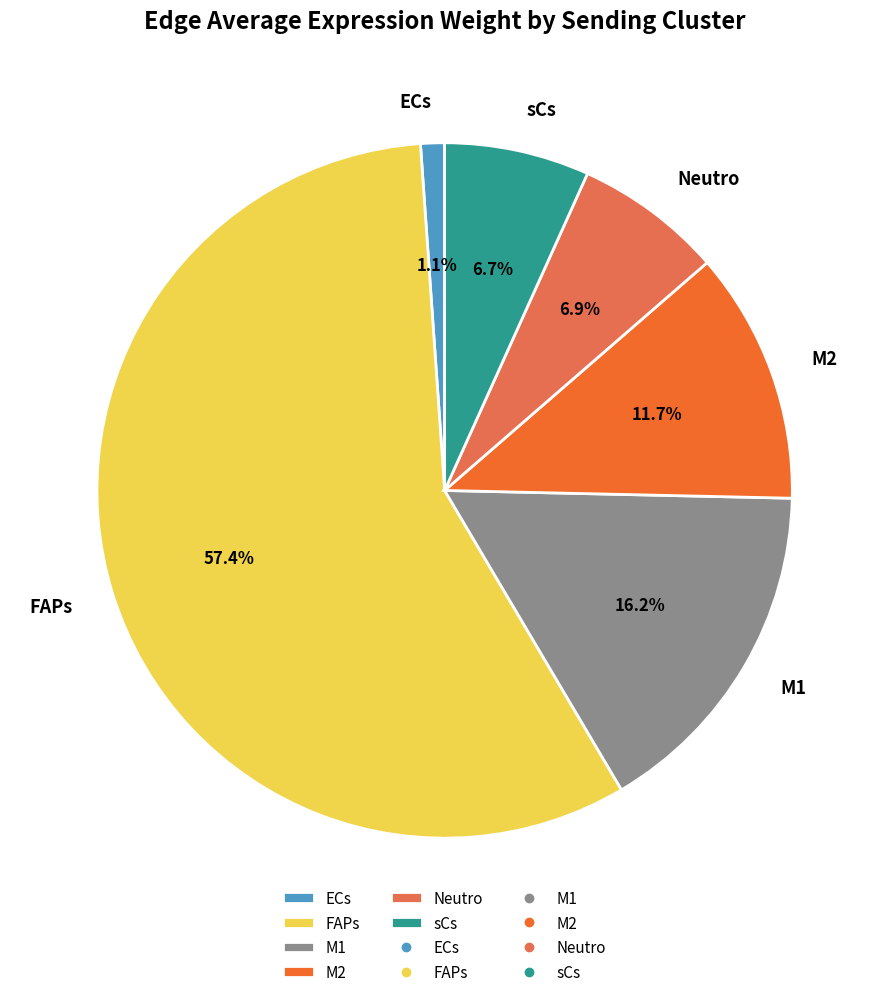

What percentage is the FAPs slice, to the nearest percent?

57%